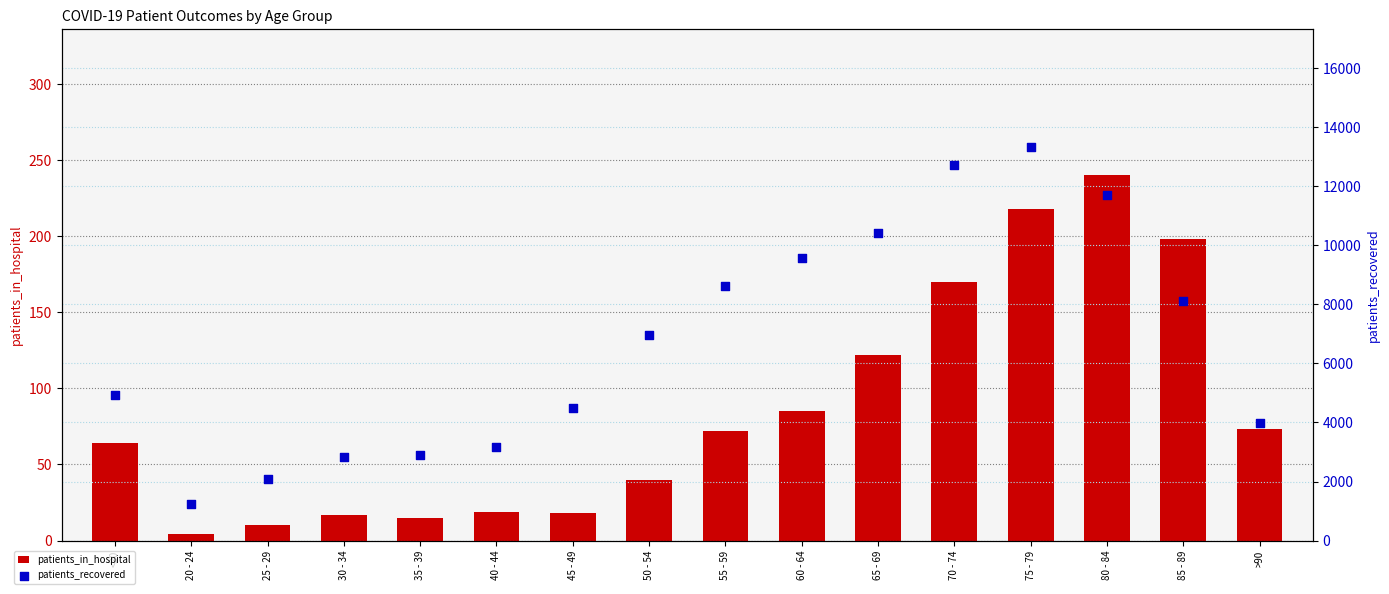

Is the value of patients_in_hospital at 75 - 79 greater than the value of patients_recovered at 35 - 39?

No